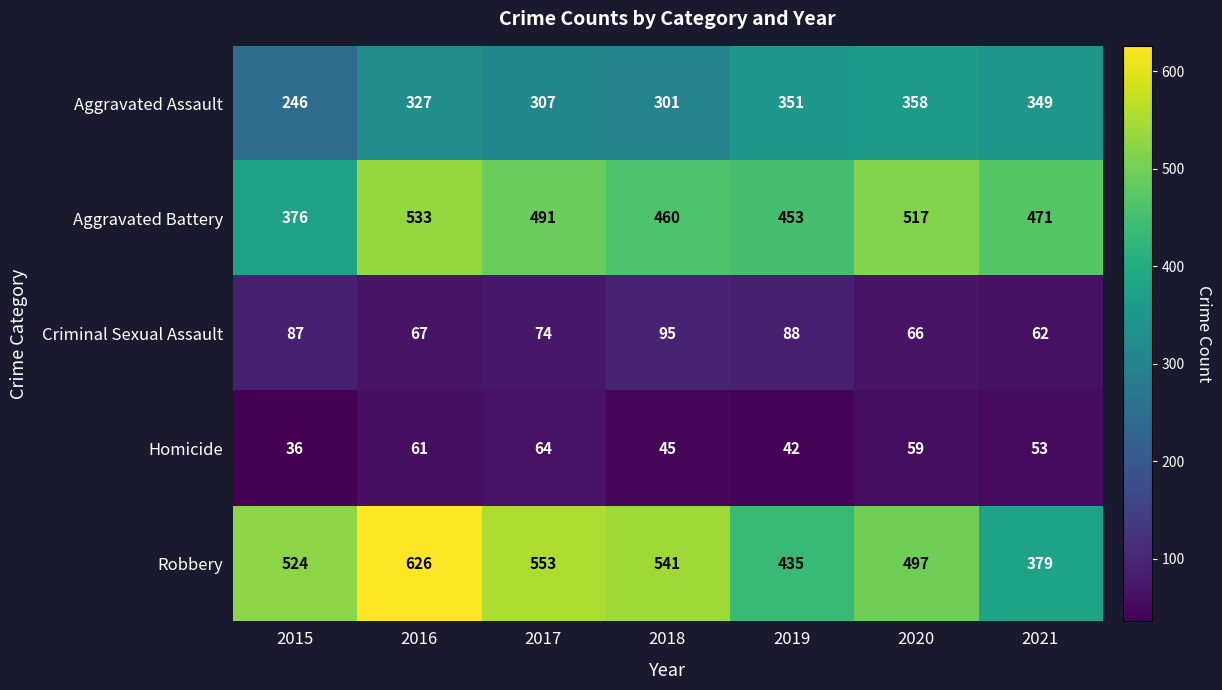

Which series has the largest total across all categories?

Robbery